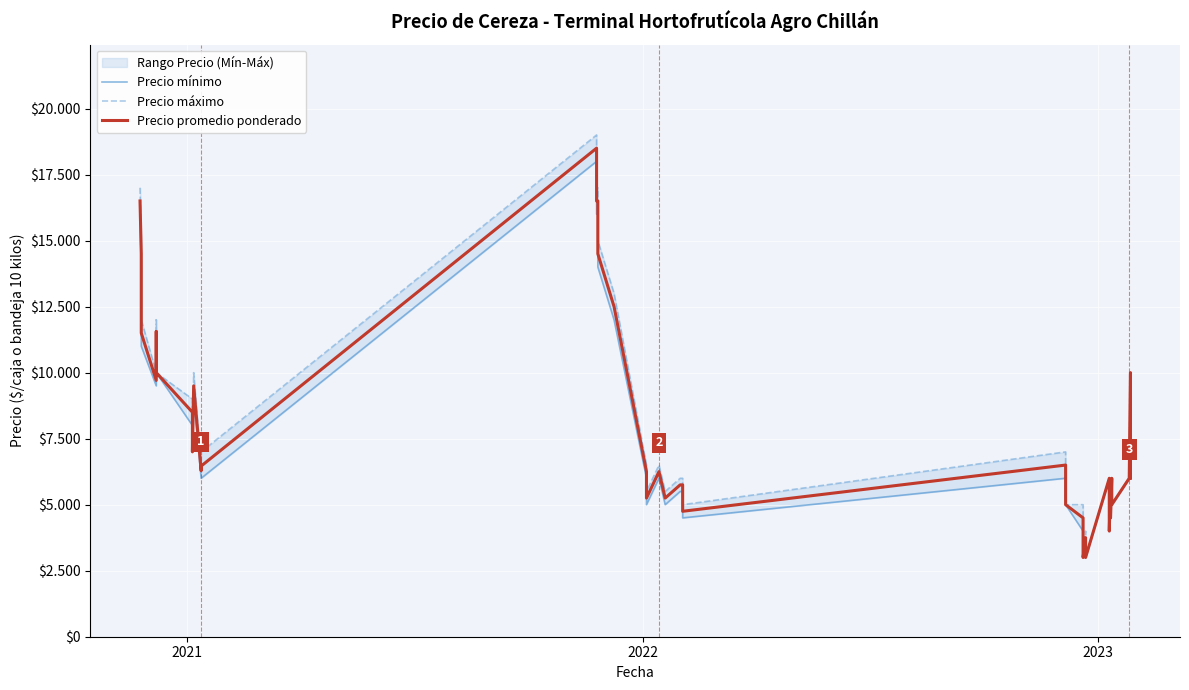

How many interior local peaks does the Precio máximo series have?

10